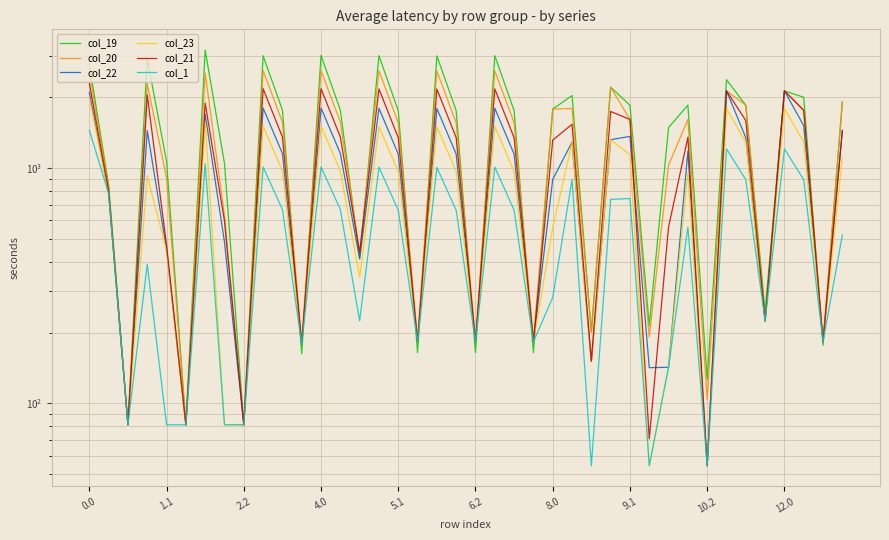

Is this an area chart (filled region under the line)?

No